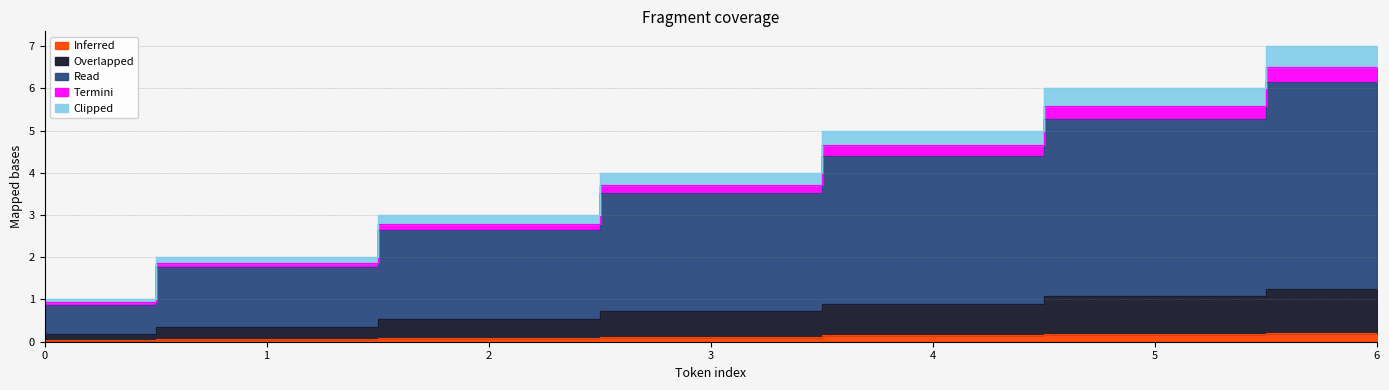

True or false: Clipped and Read cross at least once.

False